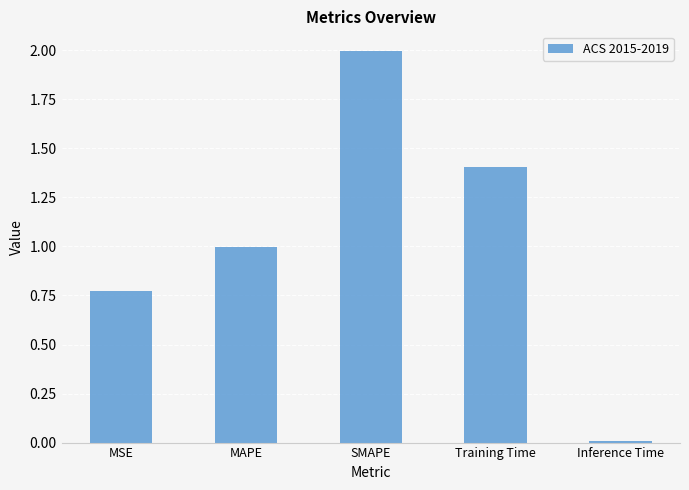

How many bars are there in total?

5